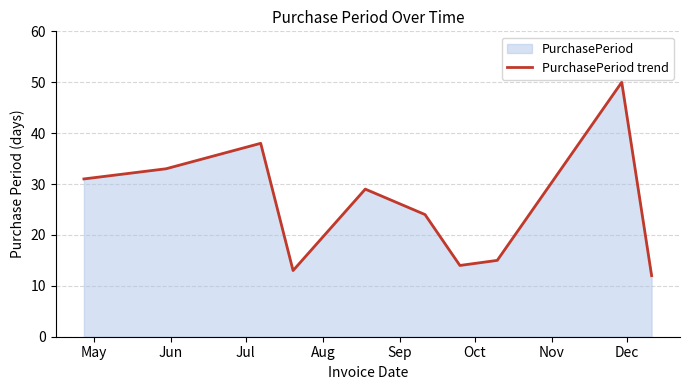

What is the maximum value shown in the chart?

50